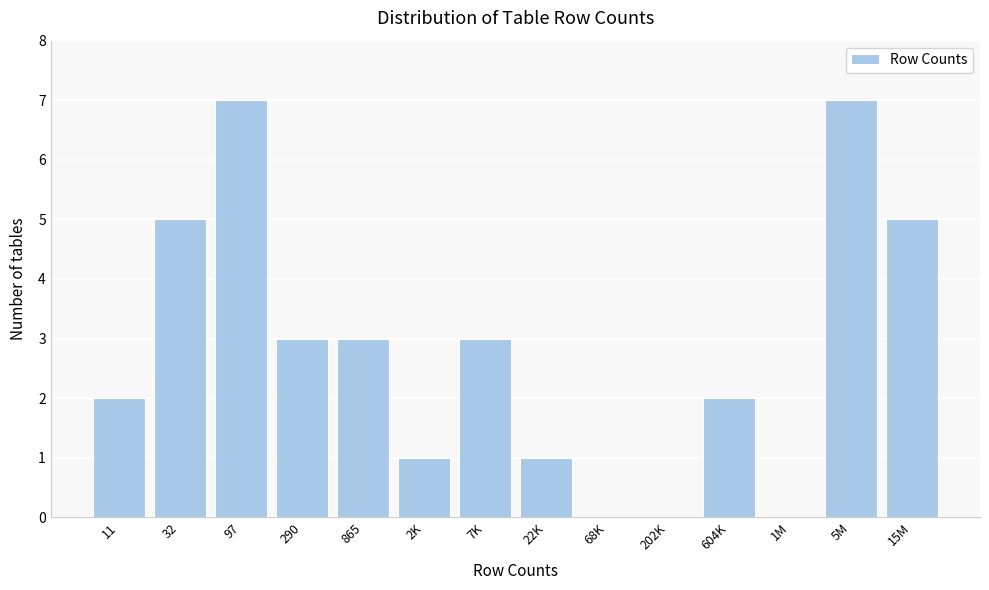

Reading right to left, list all the values displayed in this chart.

15M=5	5M=7	1M=0	604K=2	202K=0	68K=0	22K=1	7K=3	2K=1	865=3	290=3	97=7	32=5	11=2